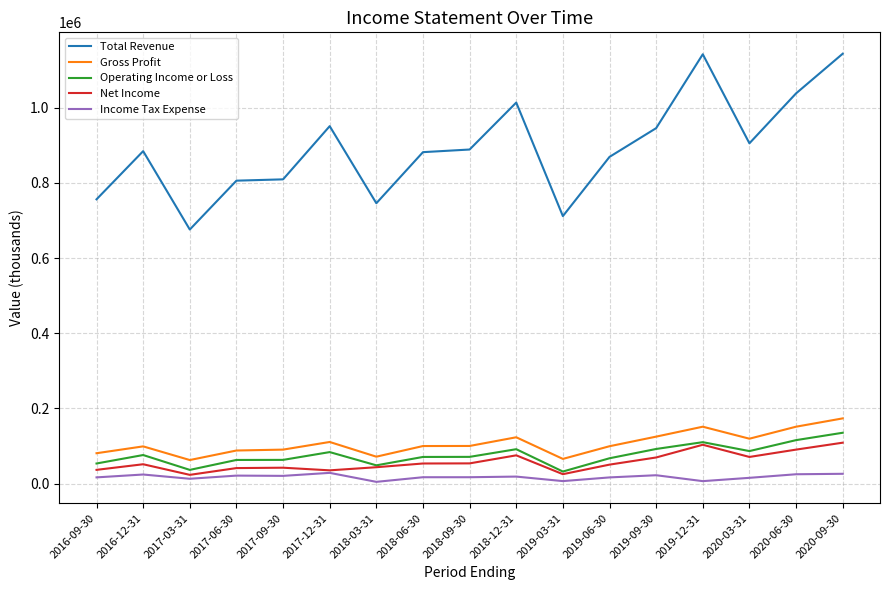

True or false: Net Income and Gross Profit cross at least once.

False